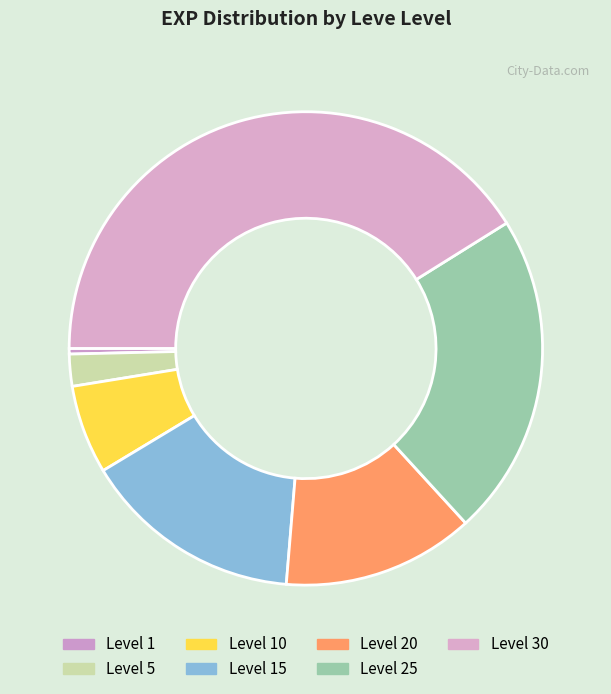

Count the number of slices in the pie.

7